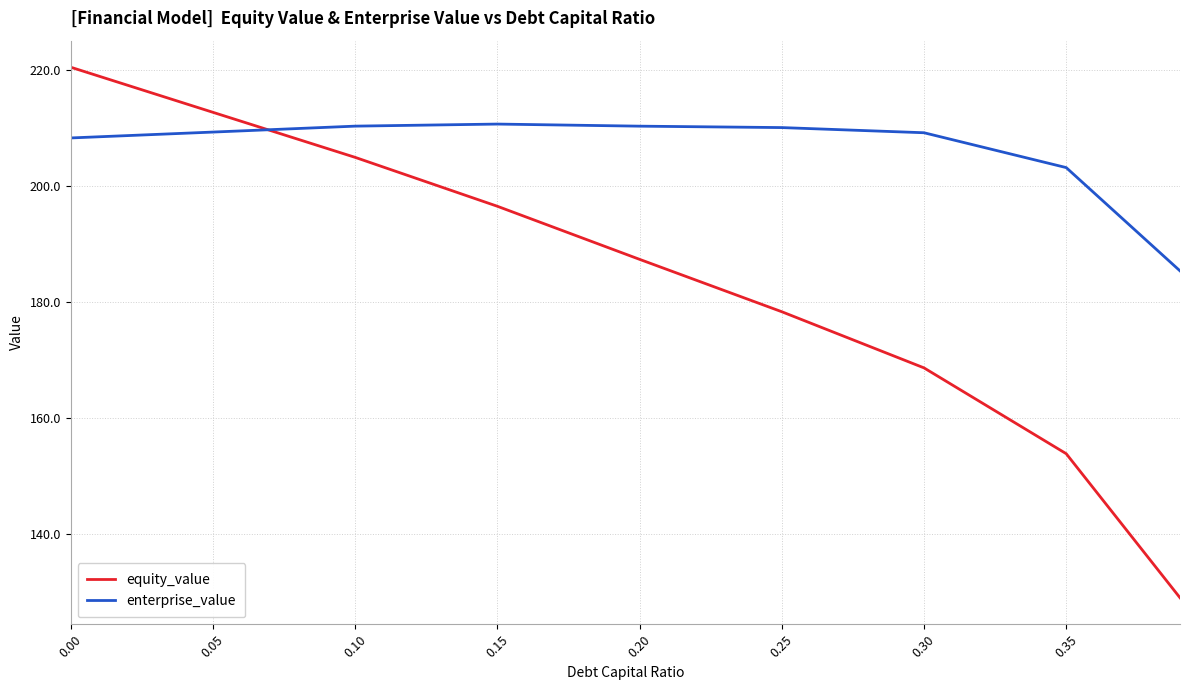

What is the difference between the maximum and minimum values in the enterprise_value series?

25.3